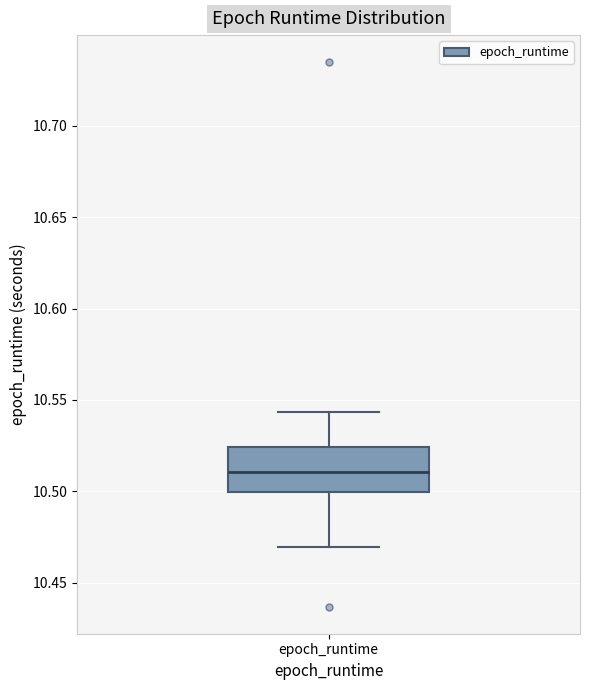

Read this box plot against the y-axis: the position of the median line, the range covered by the box, and the ends of both whiskers. The values are not printed on the chart, so give them approximately, as read against the axis.

median 10.510, box 10.500 to 10.525, whiskers 10.470 to 10.545